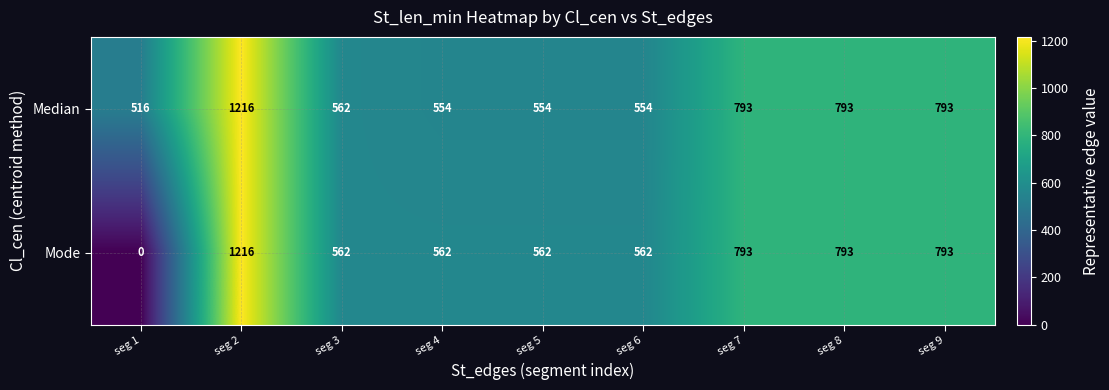

How many categories are shown in the chart?

9